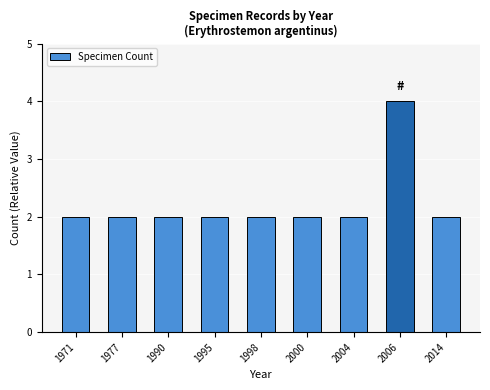

What is the maximum value shown in the chart?

4